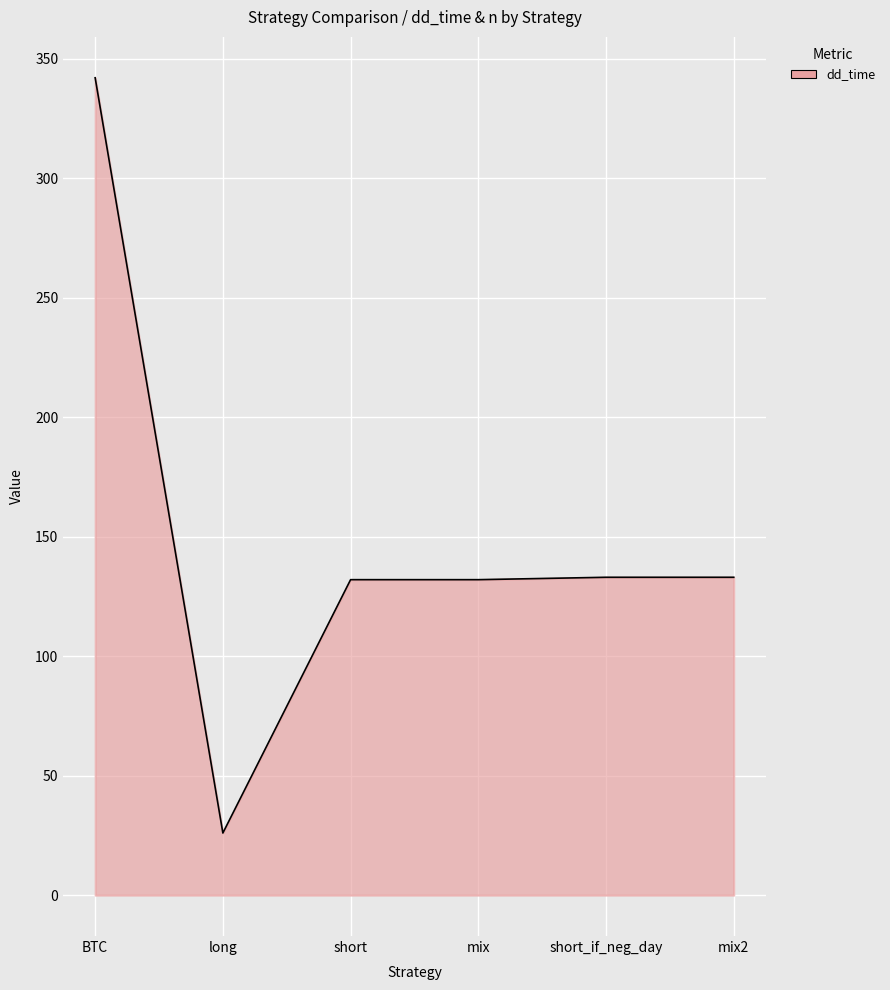

Does the chart have visible grid lines?

Yes